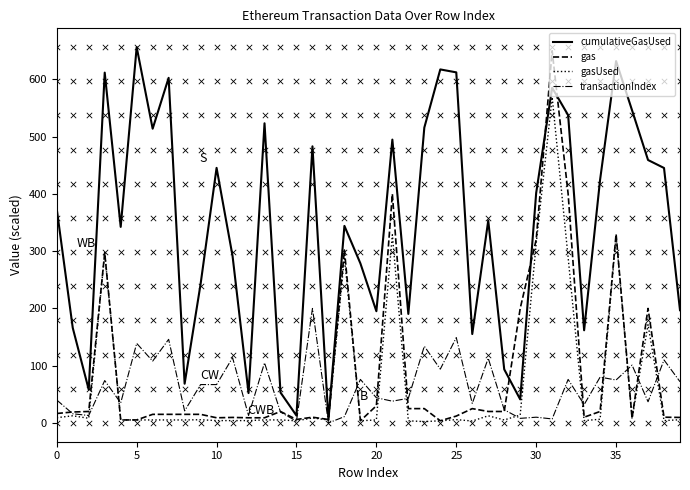

What is the maximum value for gas?

650.0